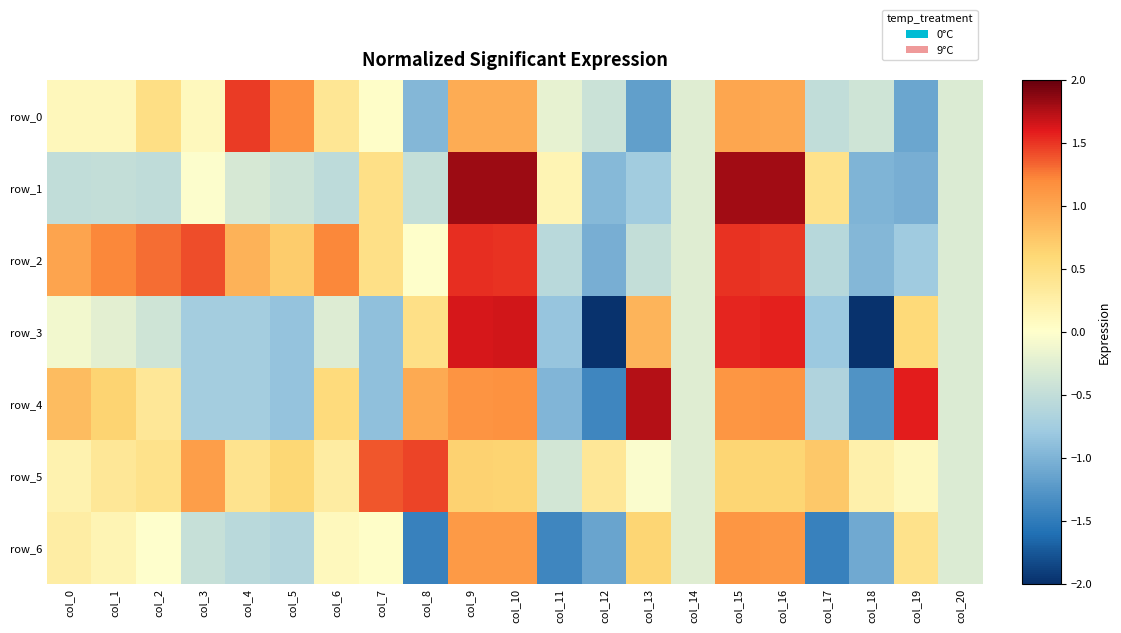

Which series changed the most between col_12 and col_16?

row_3